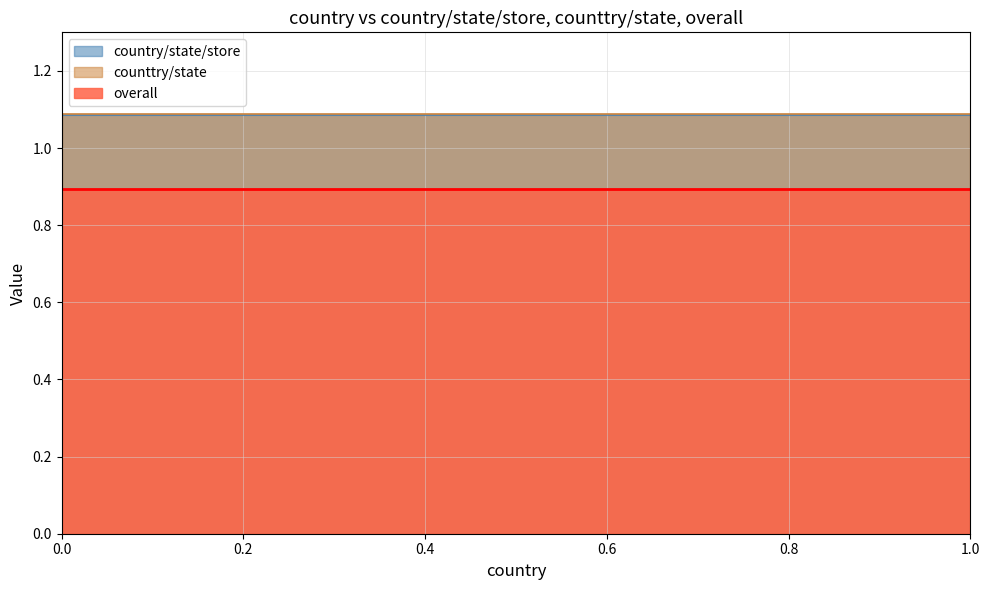

Does the chart display data point markers on the line(s)?

No